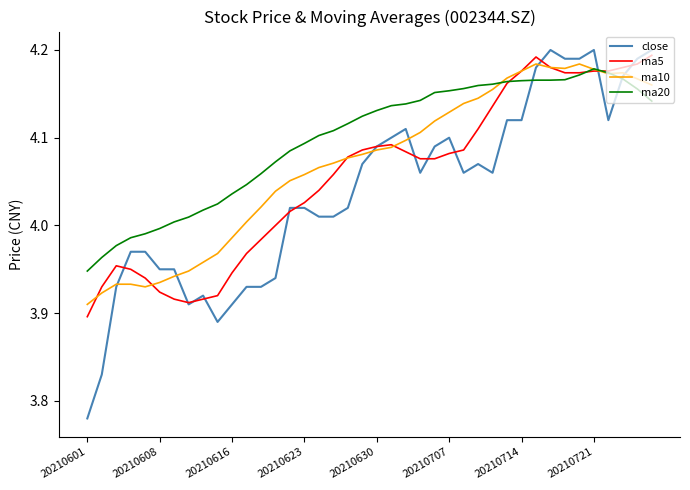

Which series has the widest spread of values?

close